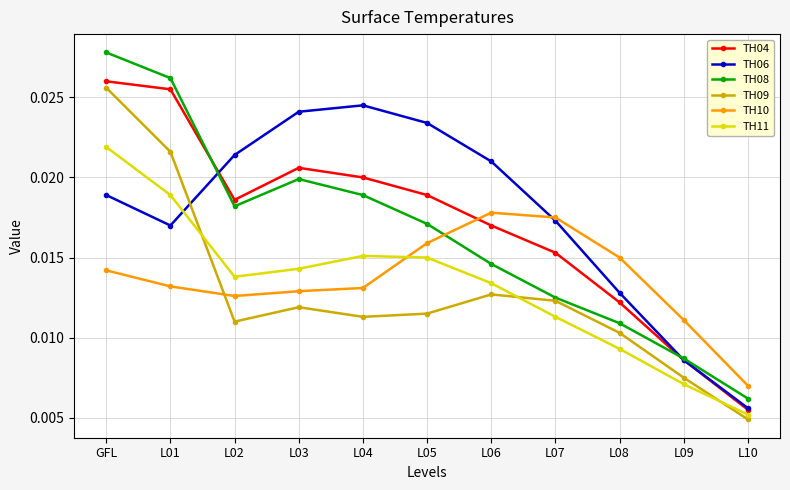

Which series has the widest spread of values?

TH08